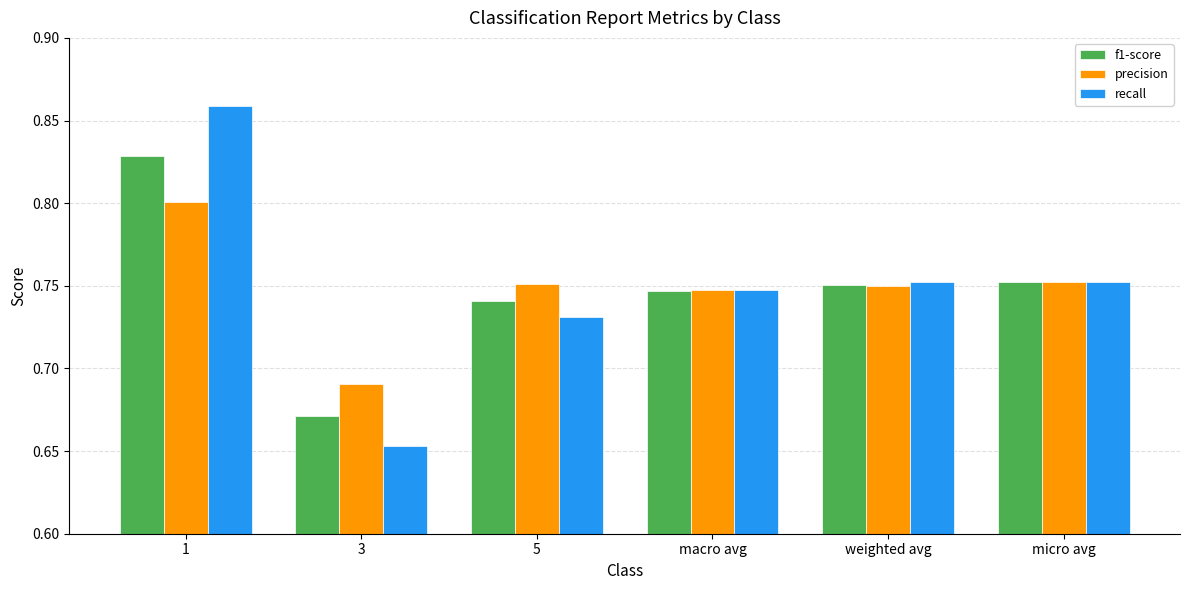

At 3, list the series in order from largest to smallest.

precision, f1-score, recall